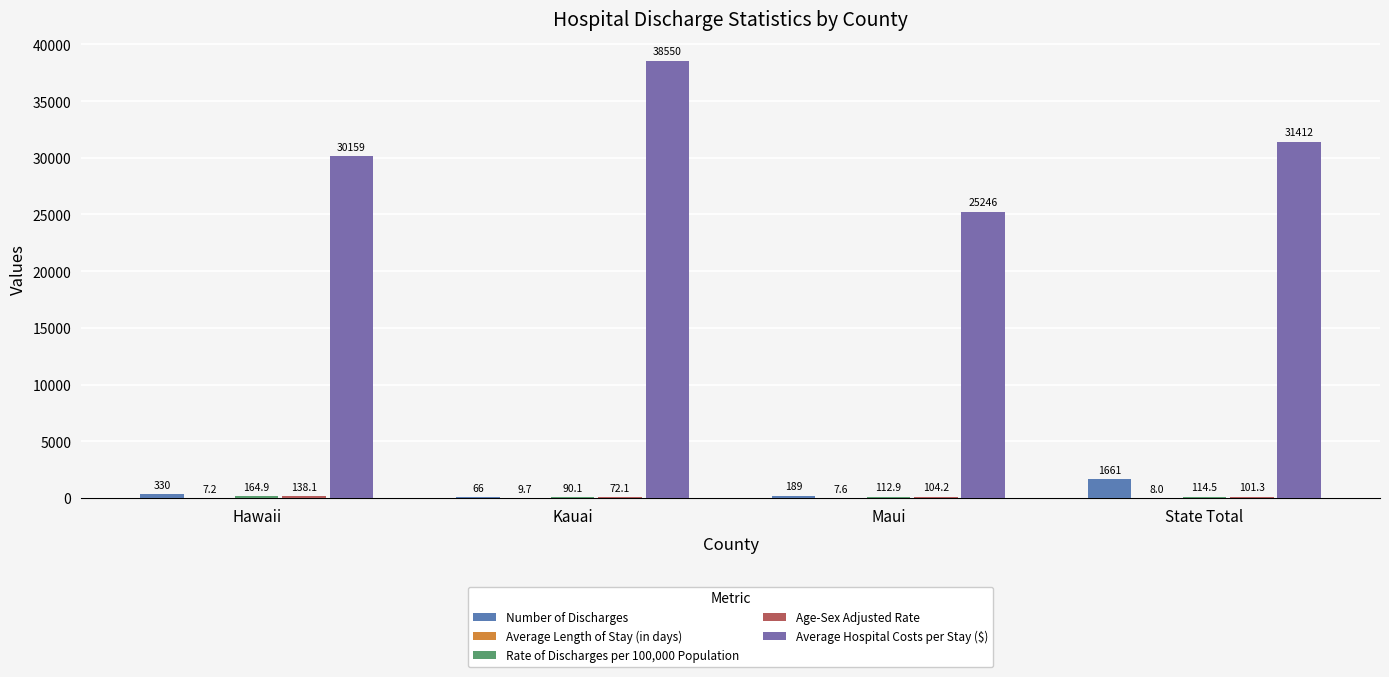

At which label is Rate of Discharges per 100,000 Population closest to 127?

State Total